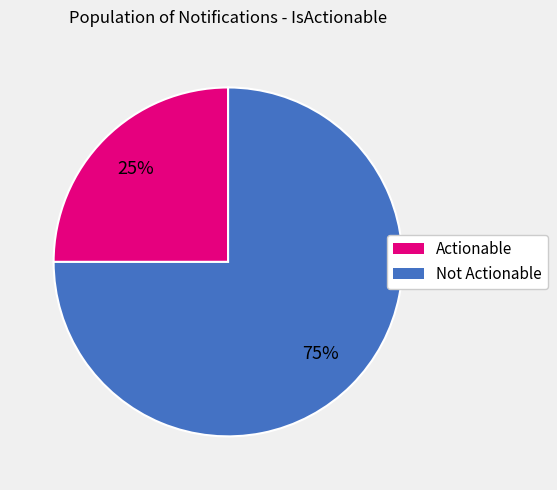

Does any single category account for the majority?

Yes